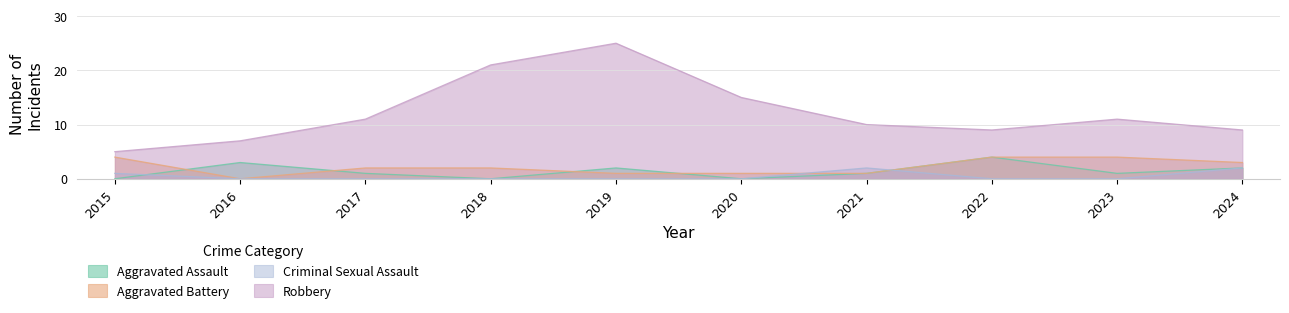

The value of Aggravated Assault at 2022 is 4. True or false?

True